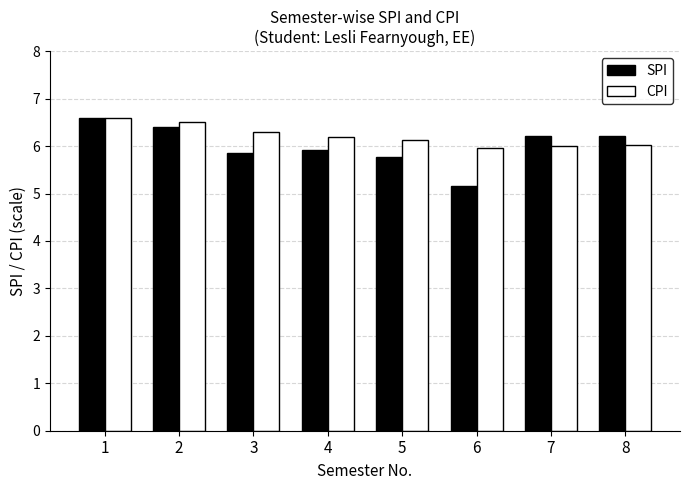

The value of SPI at 5 is 9.2. True or false?

False